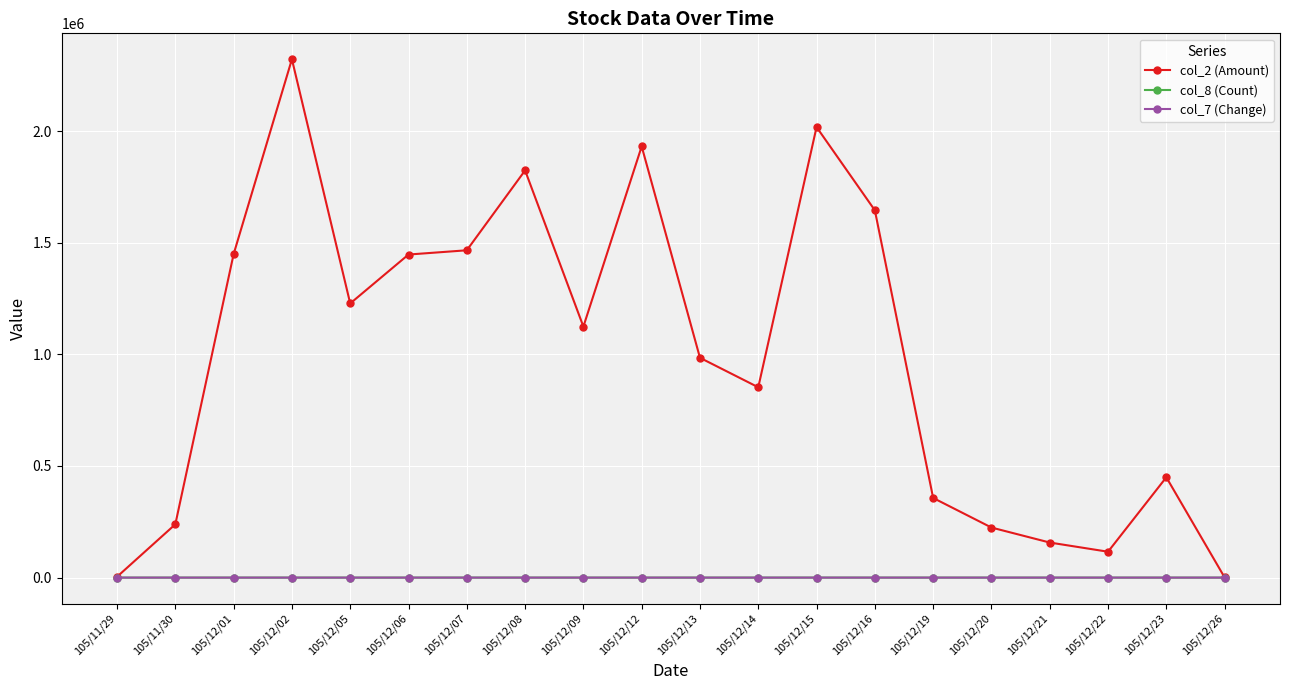

The value of col_2 (Amount) at 105/12/08 is 2945613.7. True or false?

False